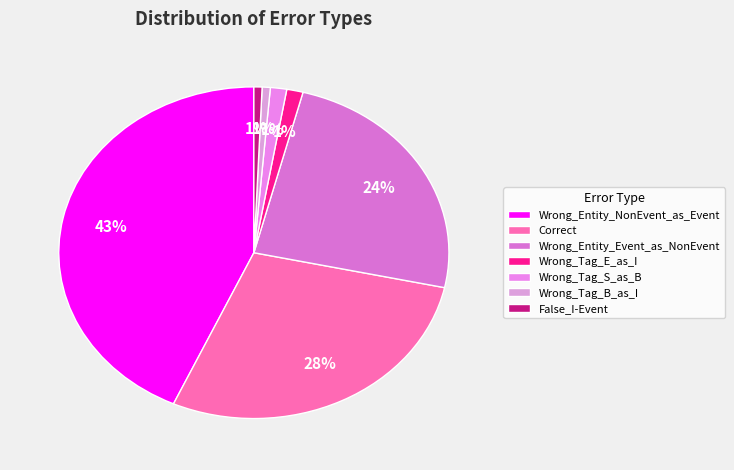

Do Wrong_Tag_S_as_B and Wrong_Tag_B_as_I together represent more than half of the pie?

No